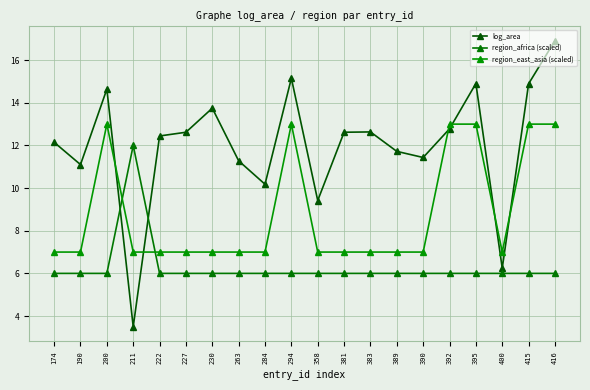

How many lines are shown in the chart?

3